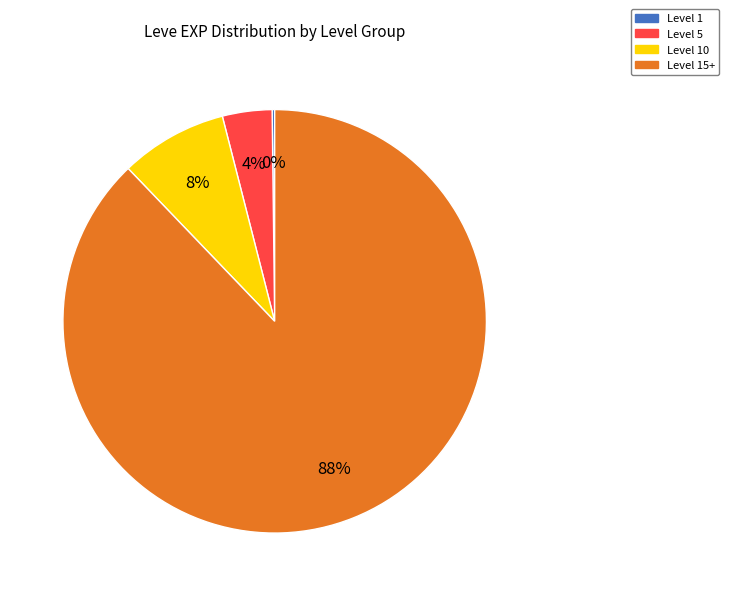

To the nearest percent, what is the difference between the largest and smallest slice percentages?

88%